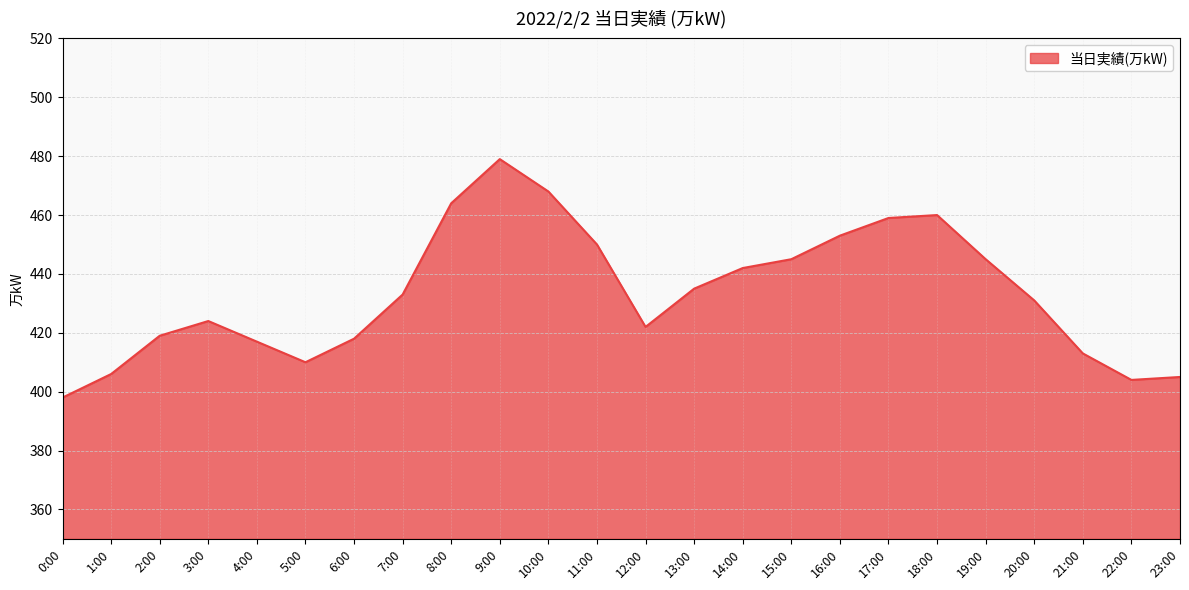

What position from the left is 10:00?

11